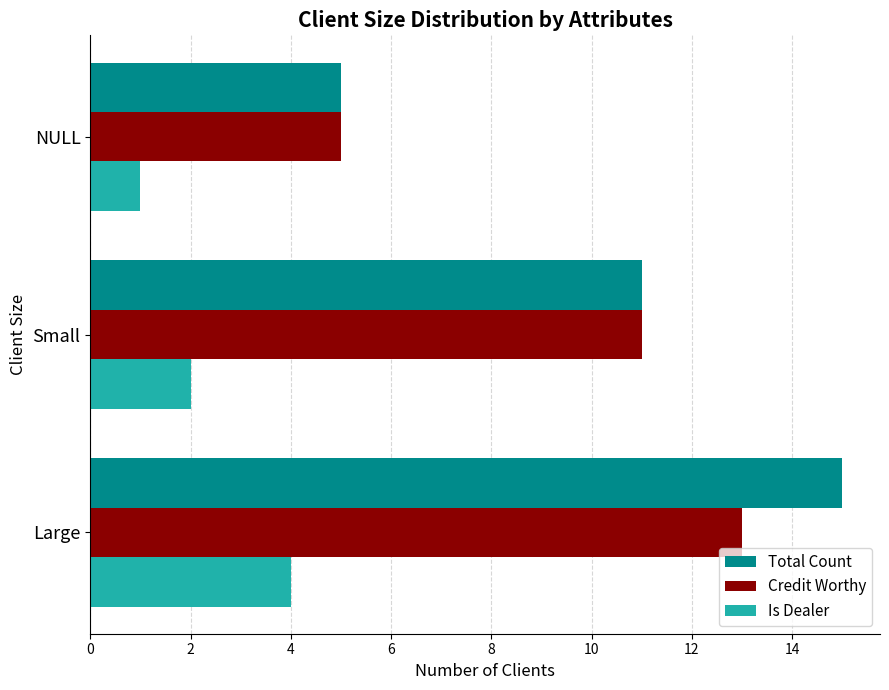

Which category has the highest value in the Is Dealer series?

Large